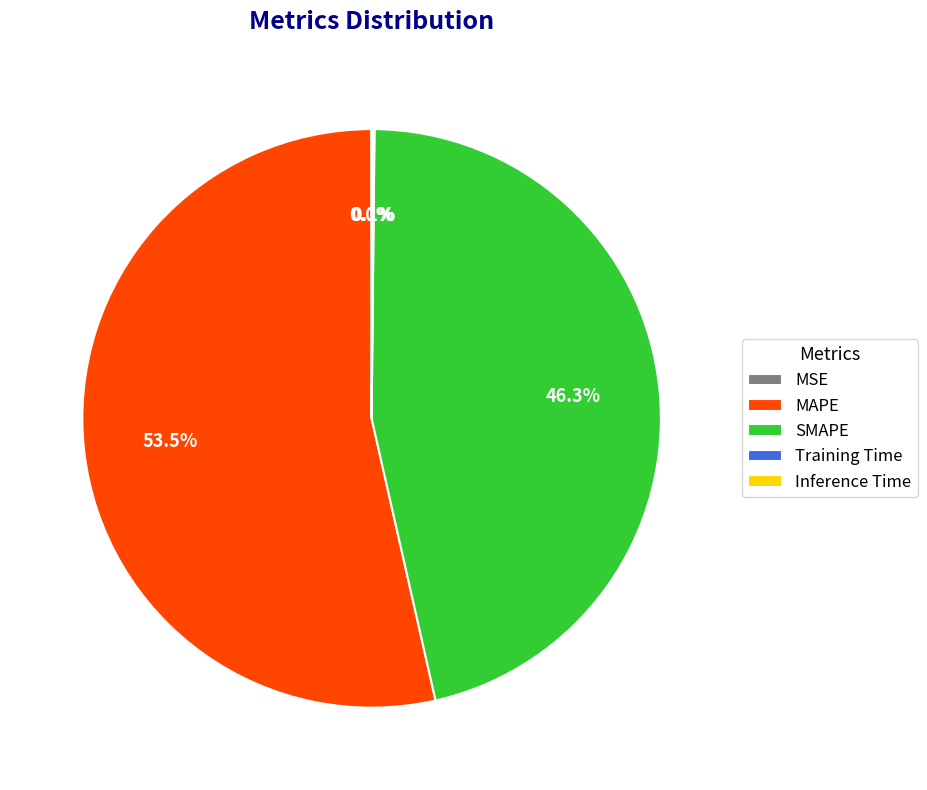

Which slice is the largest?

MAPE